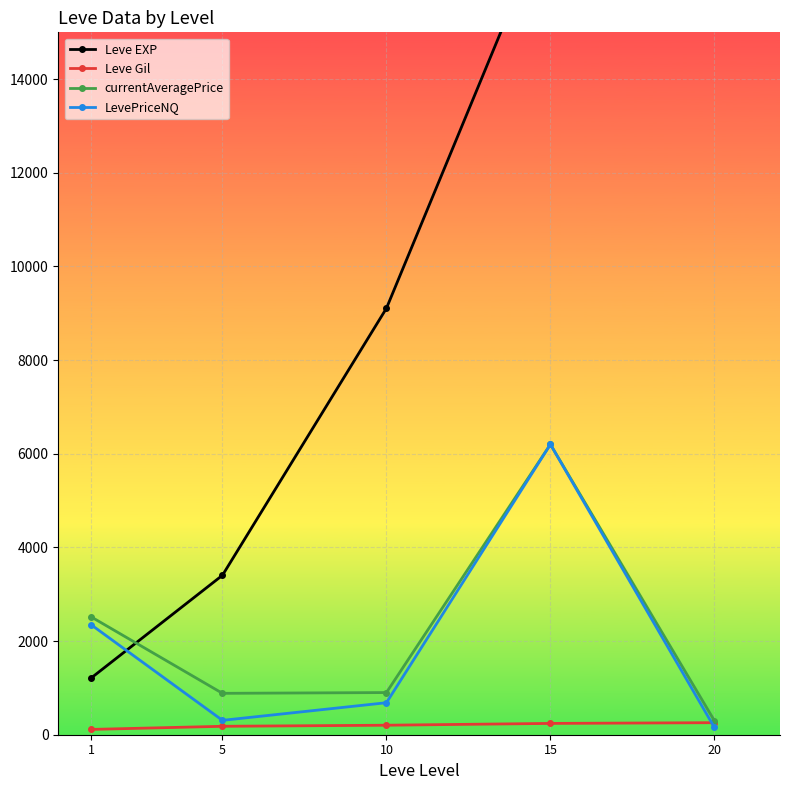

Reading left to right, transcribe all the data shown in this chart.

Leve EXP: 1213.3	3405.0	9106.7	17563.3	16865.0
Leve Gil: 113.3	180.0	202.8	241.3	257.0
currentAveragePrice: 2515.4	883.9	900.3	6200.7	299.5
LevePriceNQ: 2346.8	306.8	683.5	6200.7	154.8